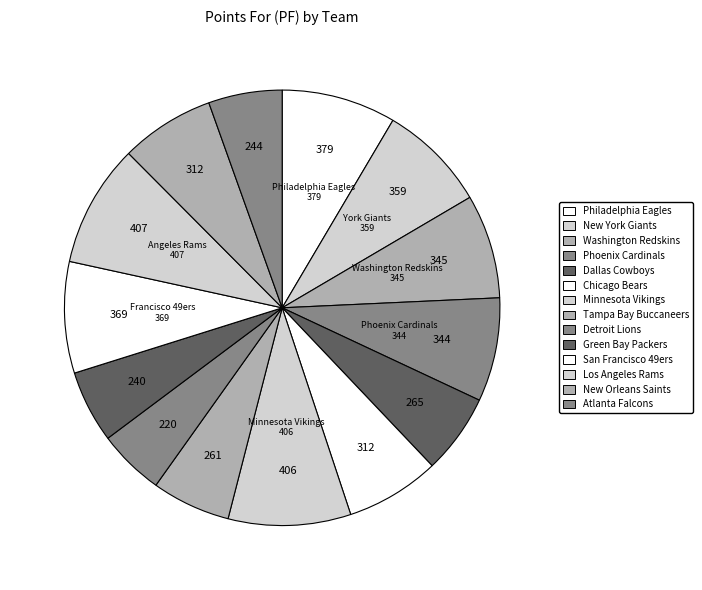

How many slices are in this pie chart?

14